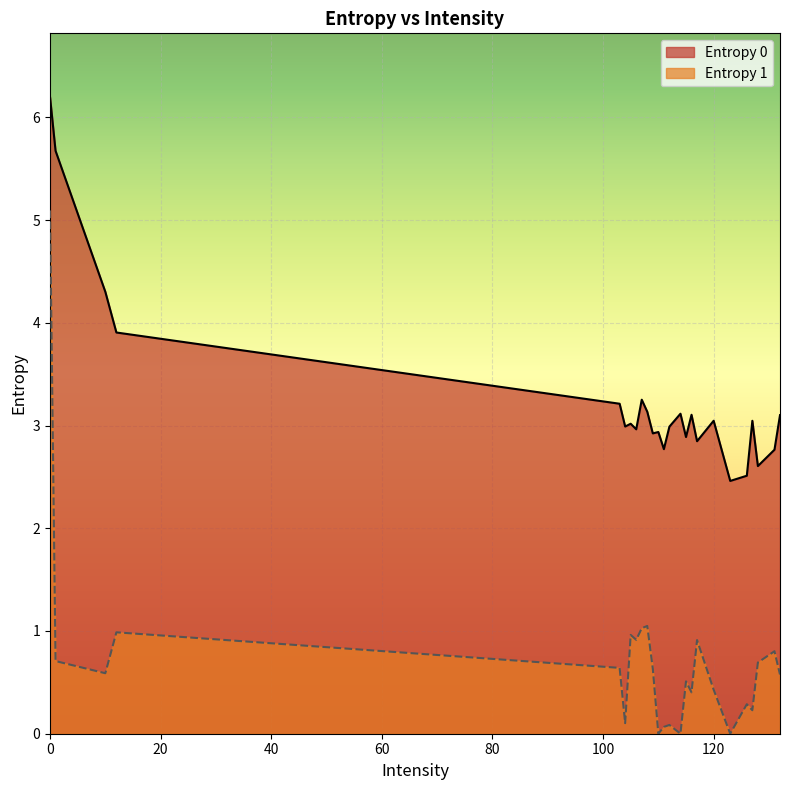

Reading right to left, what are all the values shown in this chart?

Entropy 0: 132=3.1	131=2.8	128=2.6	127=3.0	126=2.5	123=2.5	120=3.0	117=2.8	116=3.1	115=2.9	114=3.1	112=3.0	111=2.8	110=2.9	109=2.9	108=3.1	107=3.3	106=3.0	105=3.0	104=3.0	103=3.2	12=3.9	10=4.3	1=5.7	0=6.2
Entropy 1: 132=0.6	131=0.8	128=0.7	127=0.2	126=0.3	123=0.0	120=0.4	117=0.9	116=0.4	115=0.5	114=0.0	112=0.1	111=0.1	110=0.0	109=0.6	108=1.0	107=1.0	106=0.9	105=1.0	104=0.1	103=0.6	12=1.0	10=0.6	1=0.7	0=5.1